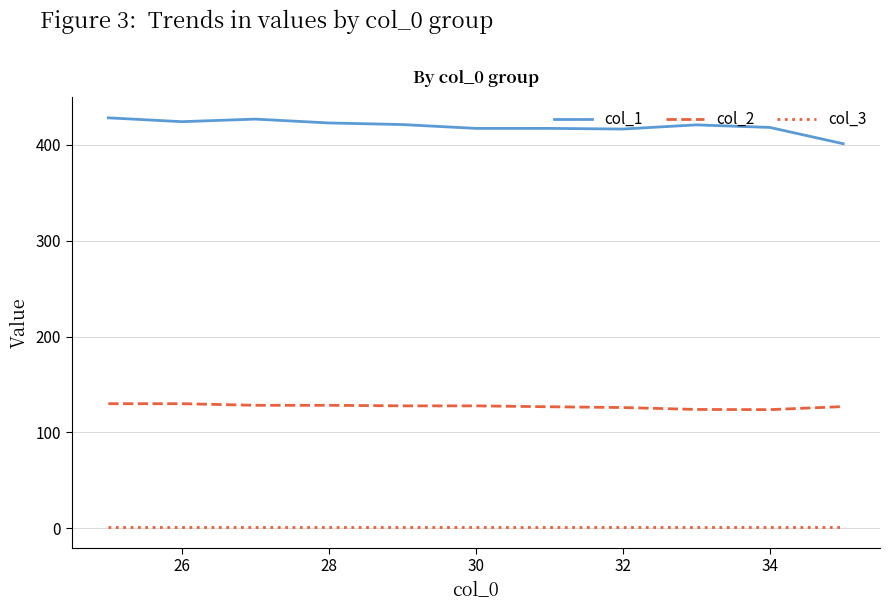

Which series has the largest total across all categories?

col_1